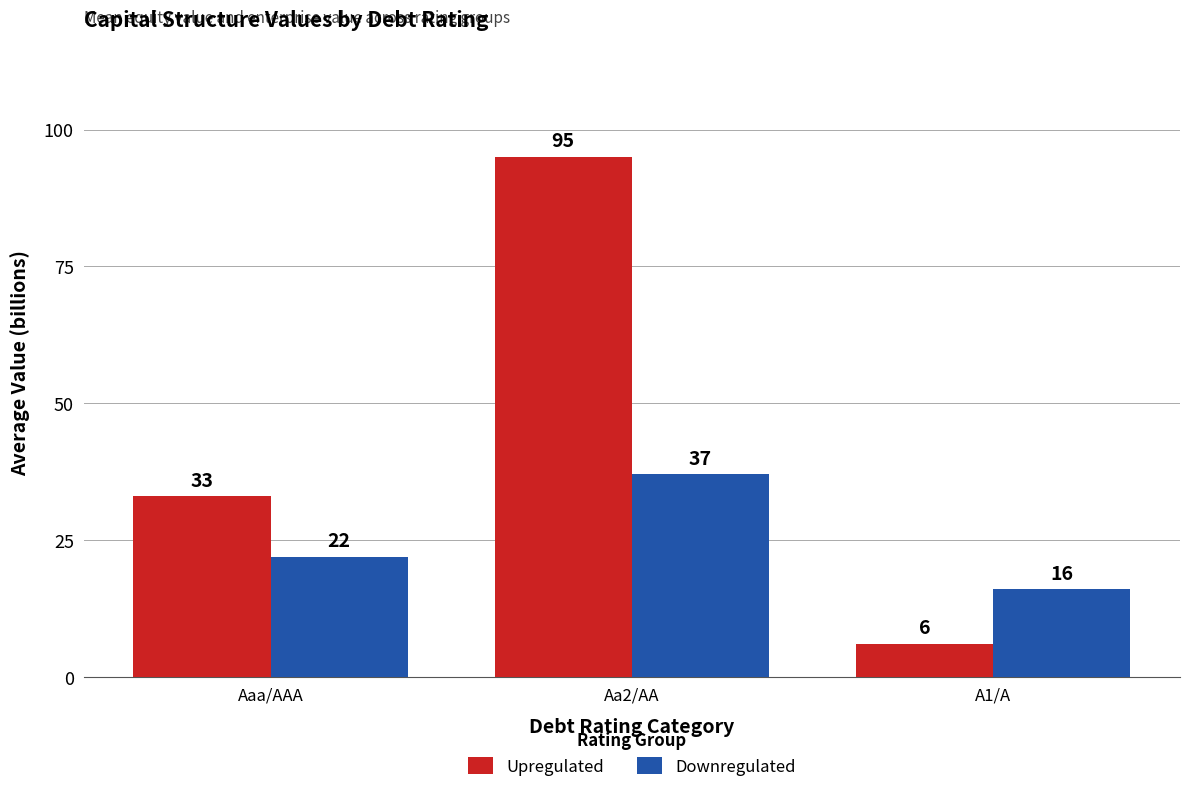

What is the lowest value of the Upregulated series?

6